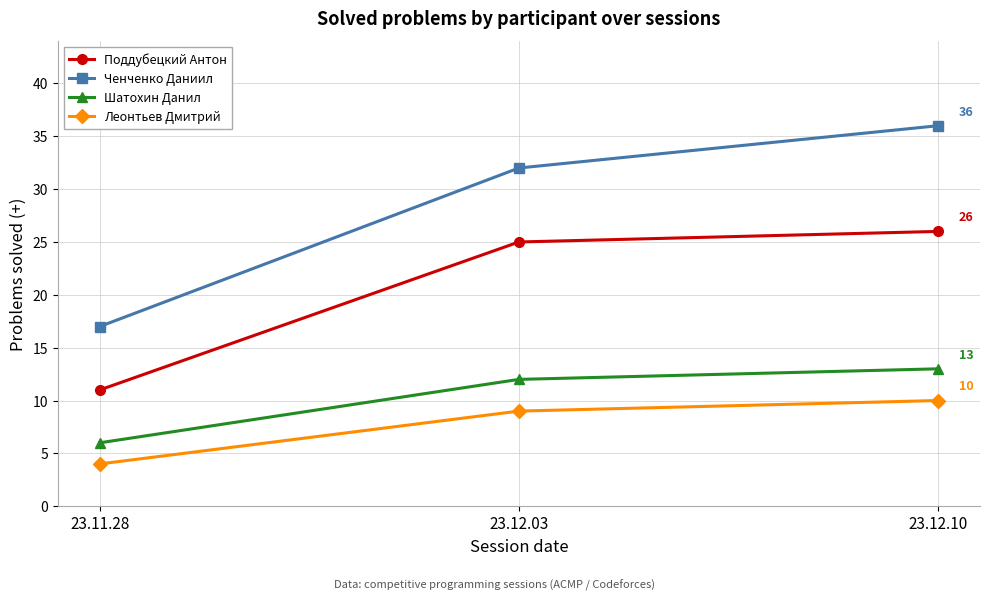

What is the spread (max minus min) of values at 23.12.03?

23